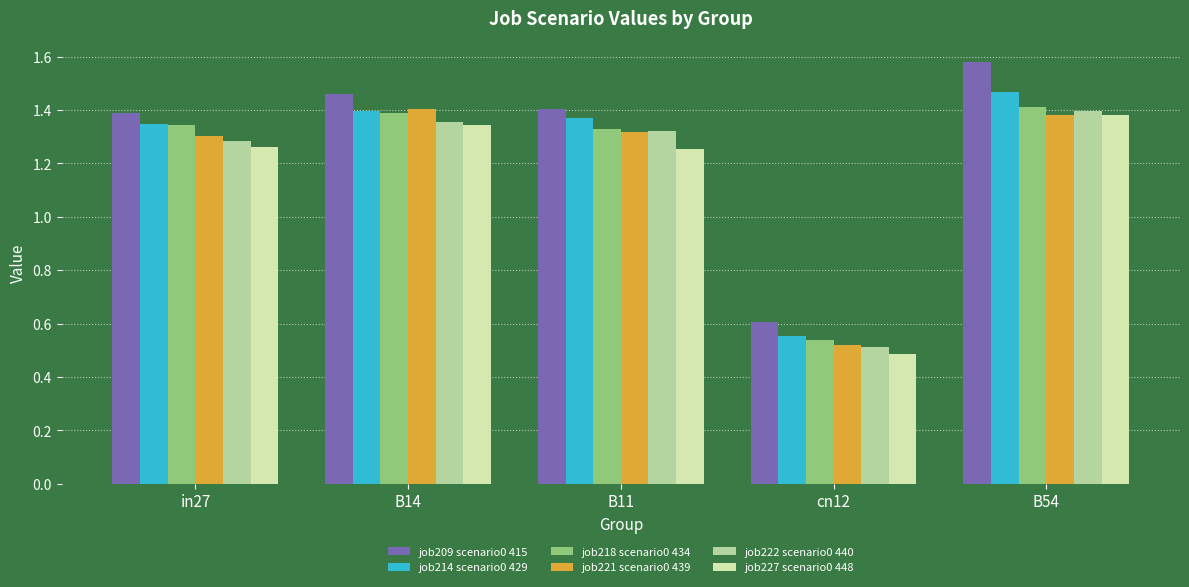

What is the sum of the job222 scenario0 440 values at in27 and B14?

2.6